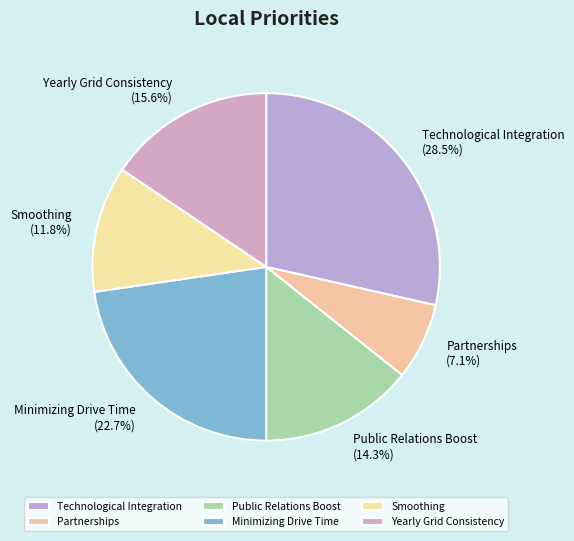

What is the smallest slice in the pie chart?

Partnerships